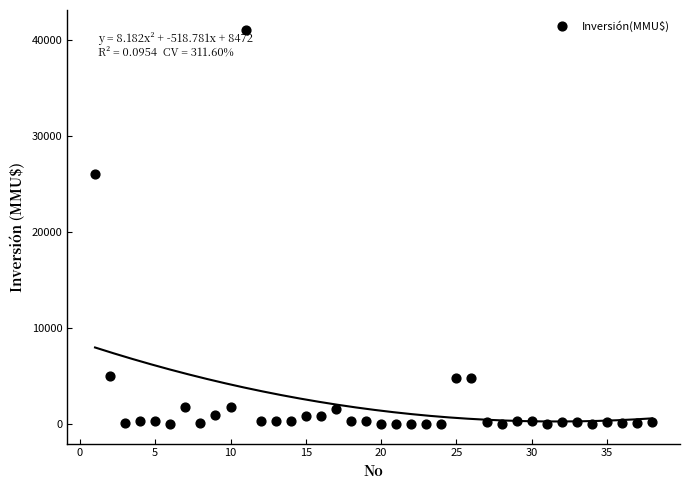

What Y value in the scatter plot is closest to 20537?

26000